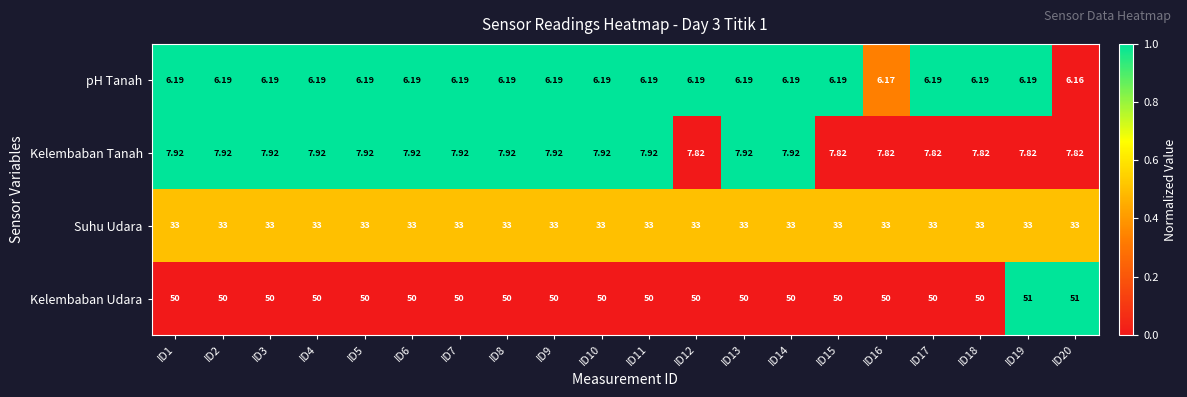

Is the value of Suhu Udara at ID20 greater than the value of Kelembaban Tanah at ID19?

Yes